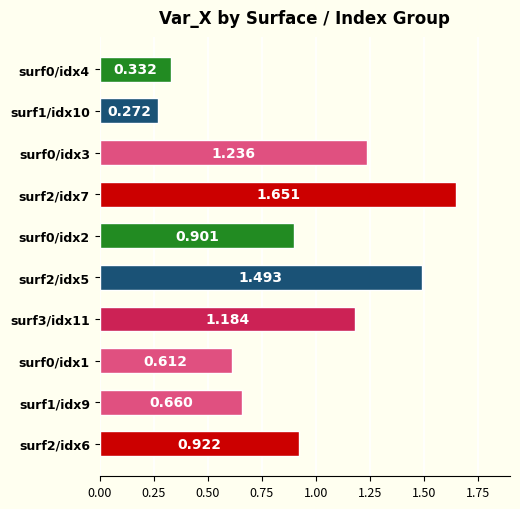

What is the minimum value shown in the chart?

0.3